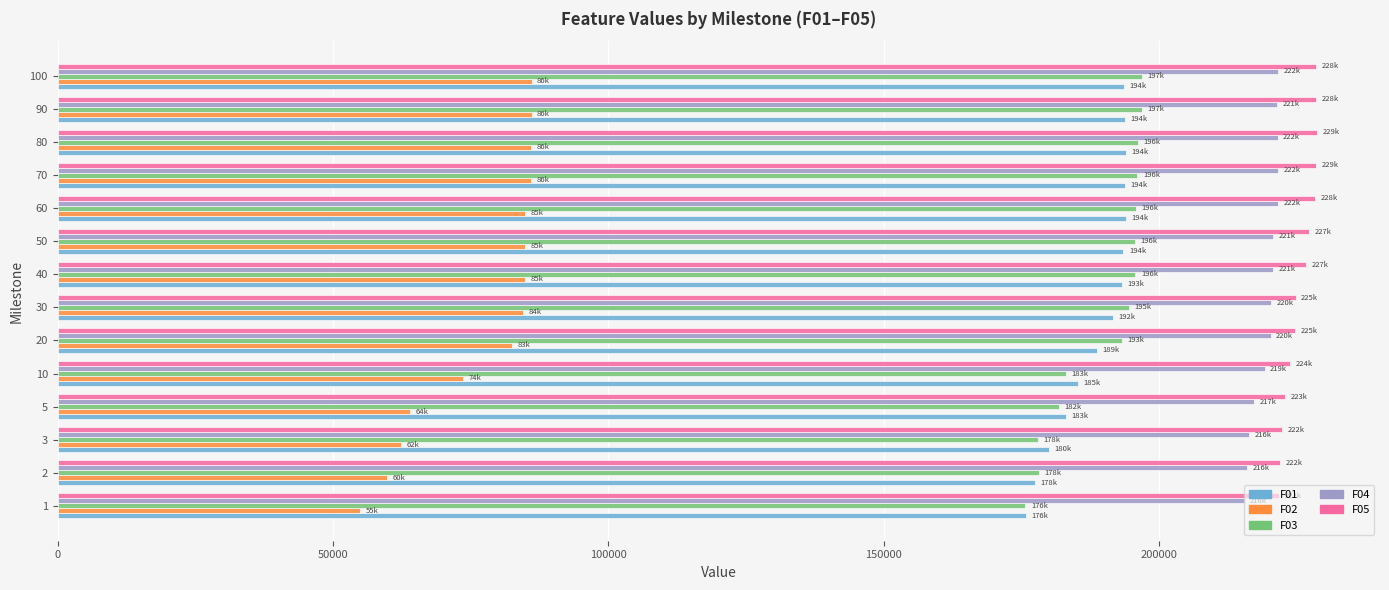

The value of F04 at 90 is 221486.0. True or false?

True